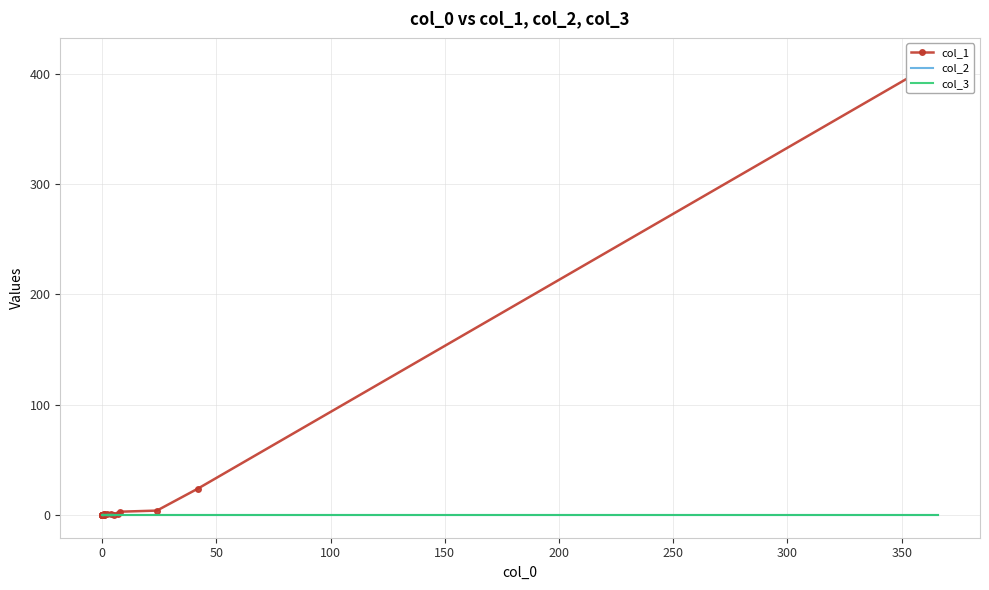

True or false: col_3 has more than 1 interior local peaks.

False